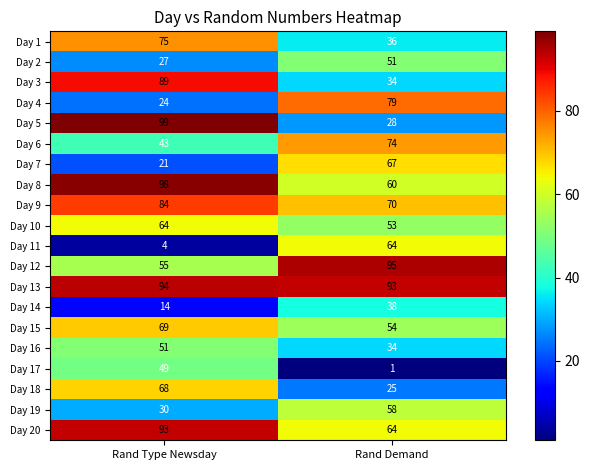

What is the difference between the Day 7 values at Rand Demand and Rand Type Newsday?

46